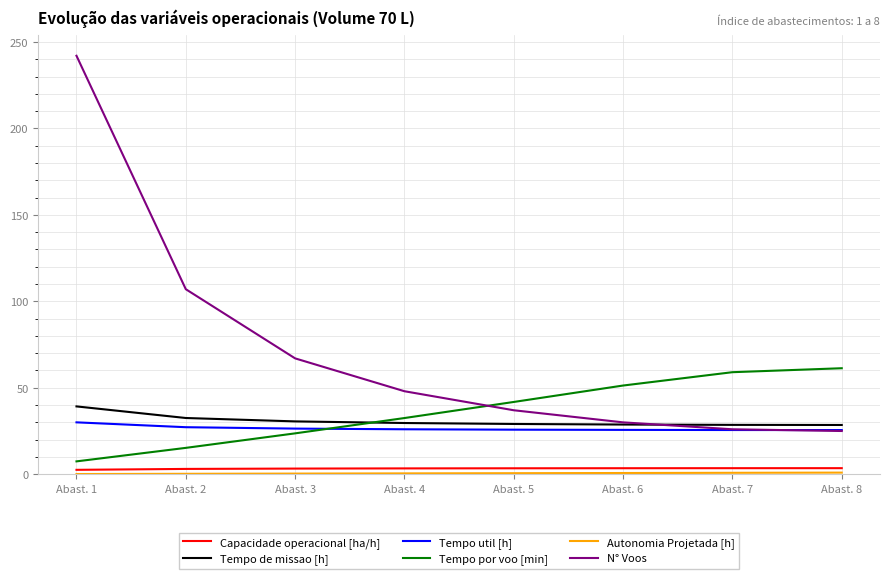

What is the value of the Tempo por voo [min] point at the 8th from the left?

61.3